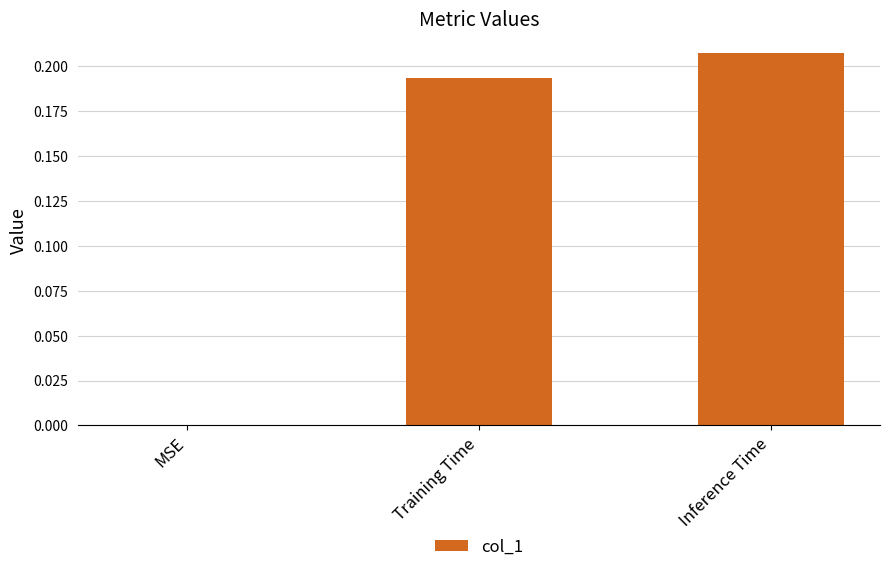

The value at Inference Time is 0.3. True or false?

False